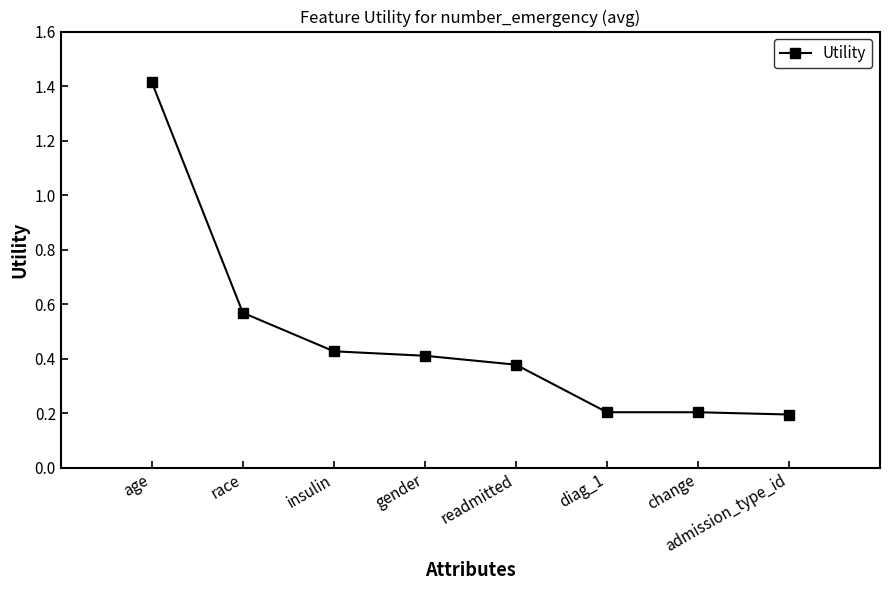

Does the chart have visible grid lines?

No